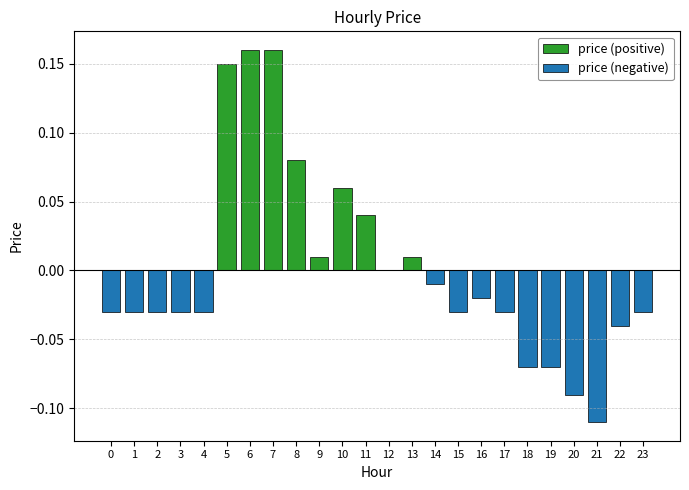

How many groups of bars are there?

24